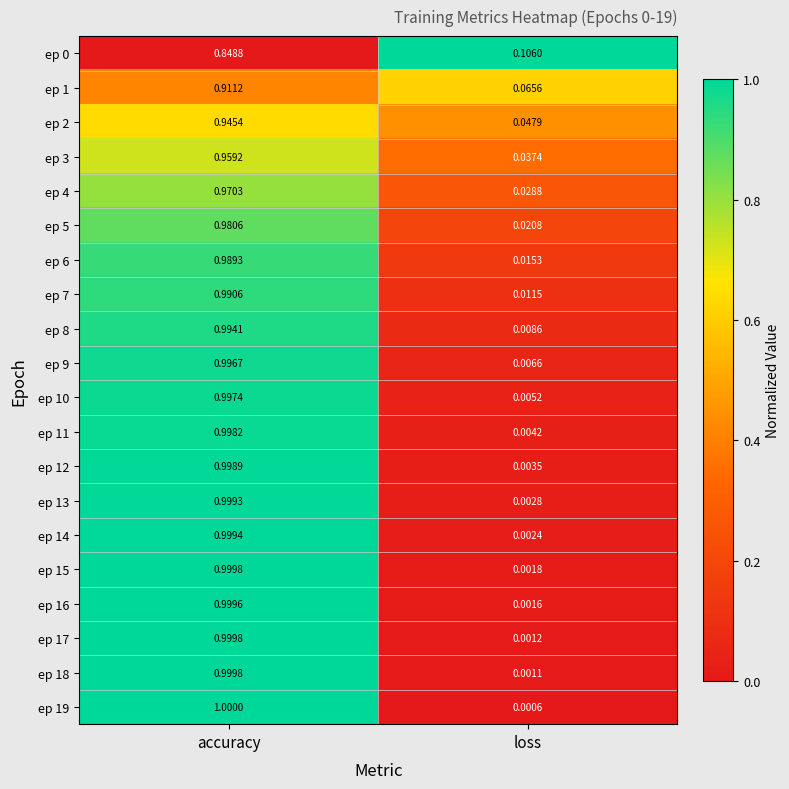

Which category has the lowest value across all series?

loss